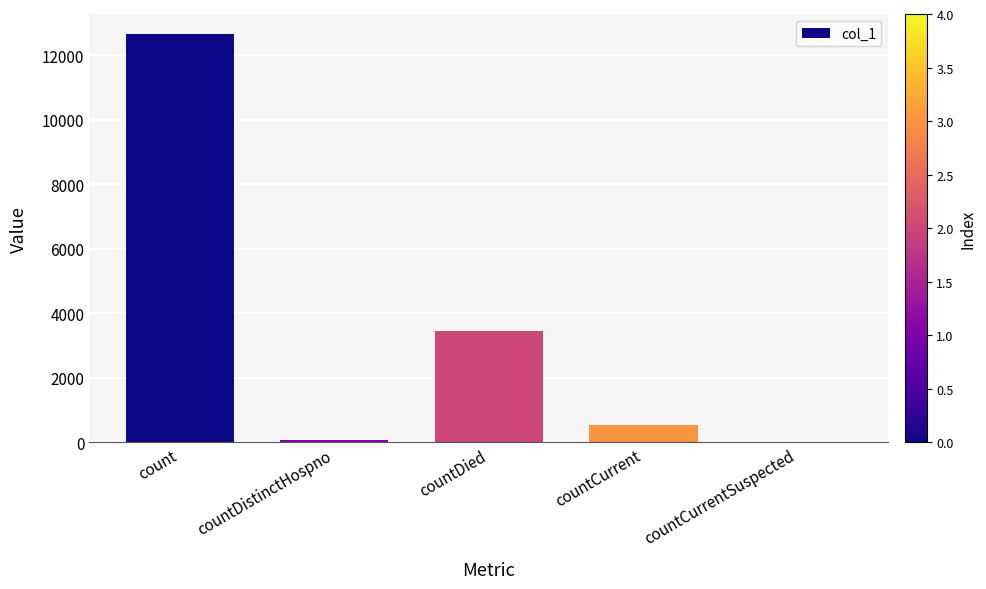

What is the greatest value displayed?

12638